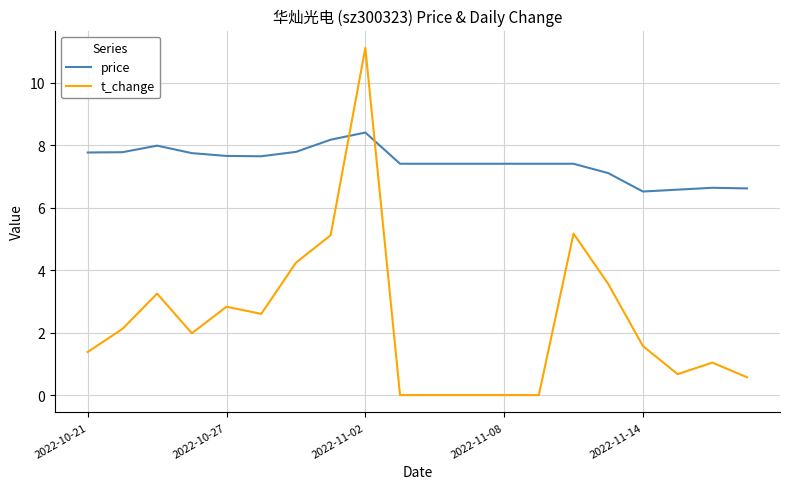

Which series ends up on top after the final intersection of t_change and price?

price